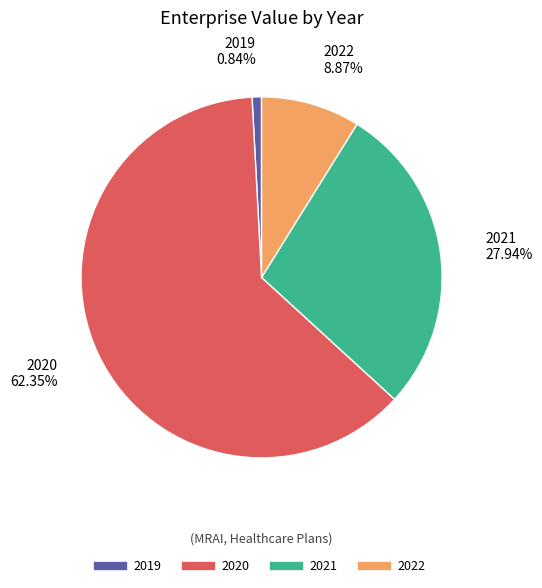

Approximately how many times larger is the value at 2022 compared to 2019?

10.5